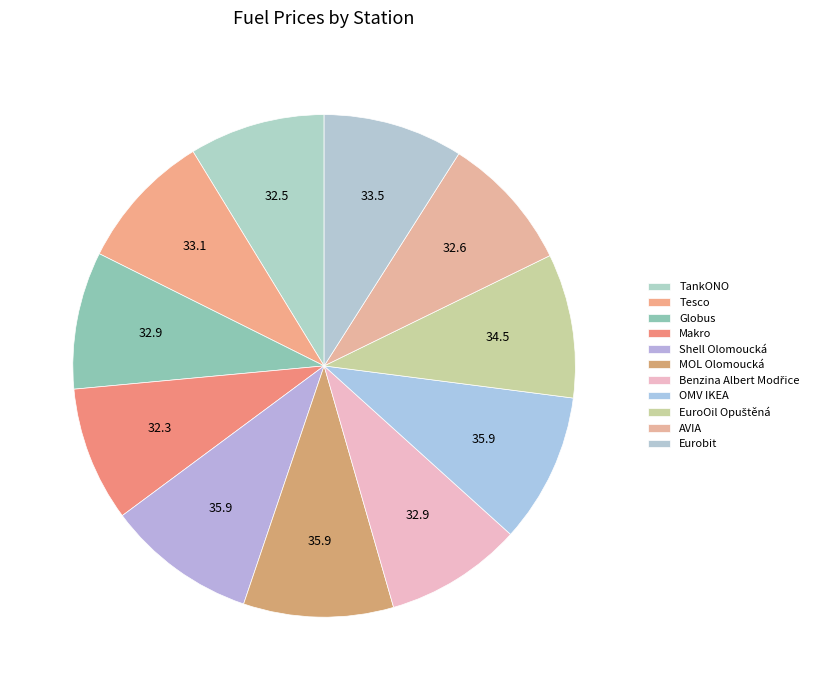

Approximately how many times larger is the value at Globus compared to EuroOil Opuštěná?

1.0